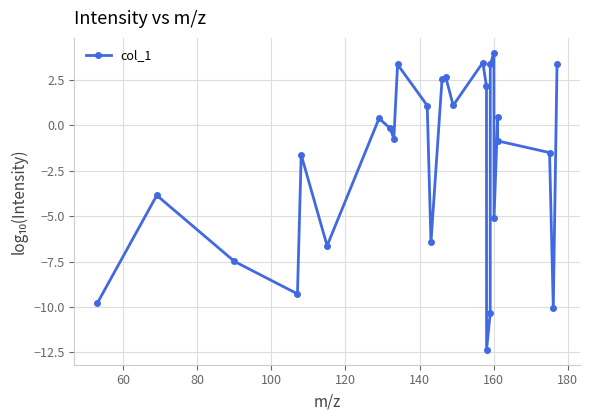

Does the chart display data point markers on the line(s)?

Yes